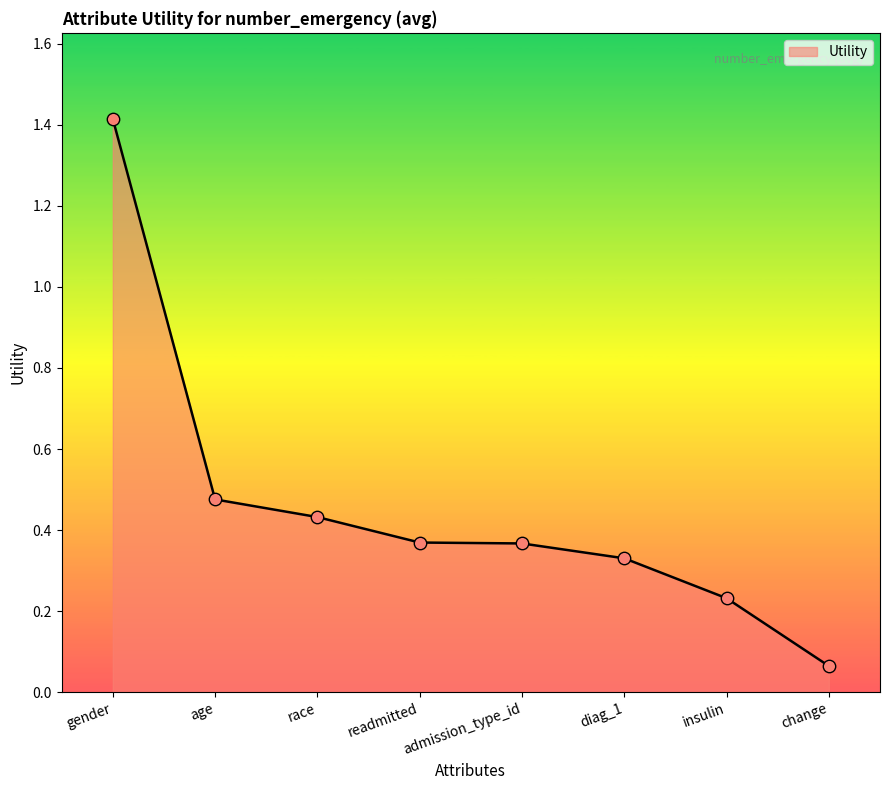

What is the change in value from readmitted to change?

-0.3